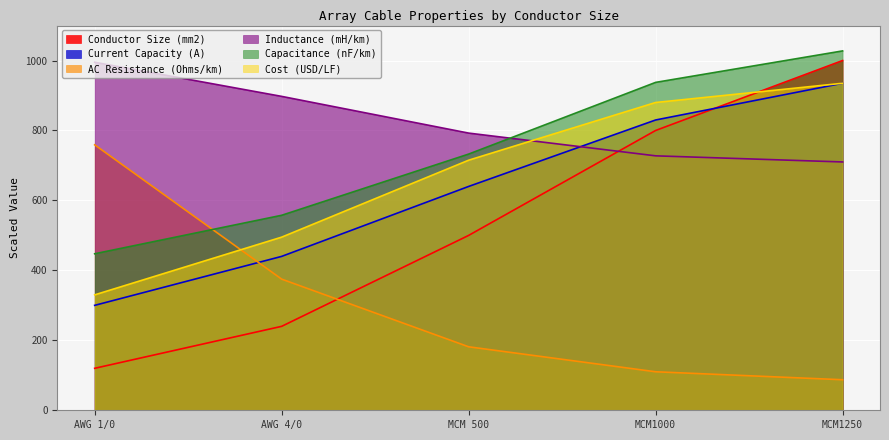

What are all the series names shown in the legend?

Conductor Size (mm2), Current Capacity (A), AC Resistance (Ohms/km), Inductance (mH/km), Capacitance (nF/km), Cost (USD/LF)